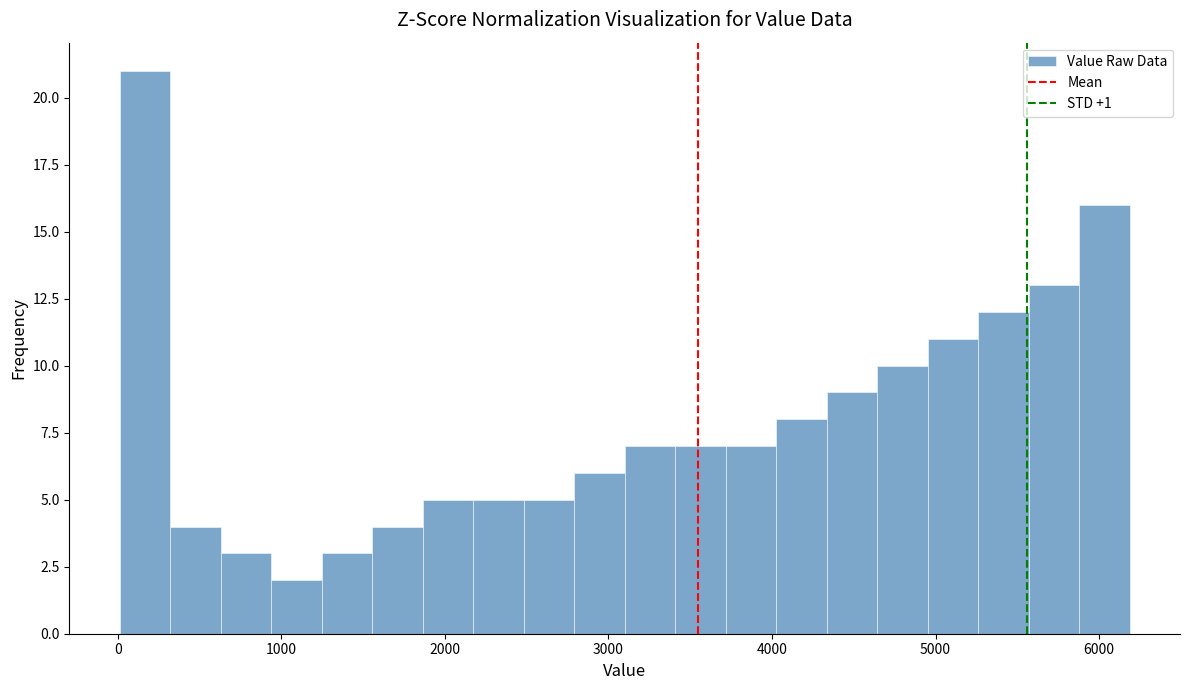

Around what value on the x-axis is the tallest bar? Give the approximate position of its centre, as read against the axis.

200